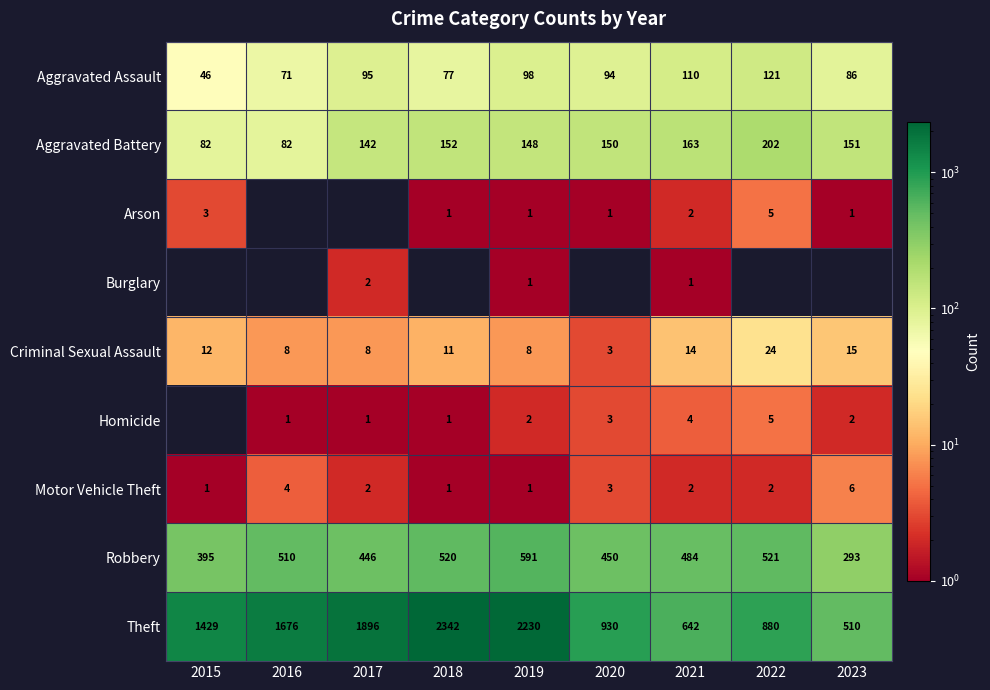

List the labels in order of Theft value, smallest first.

2023, 2021, 2022, 2020, 2015, 2016, 2017, 2019, 2018